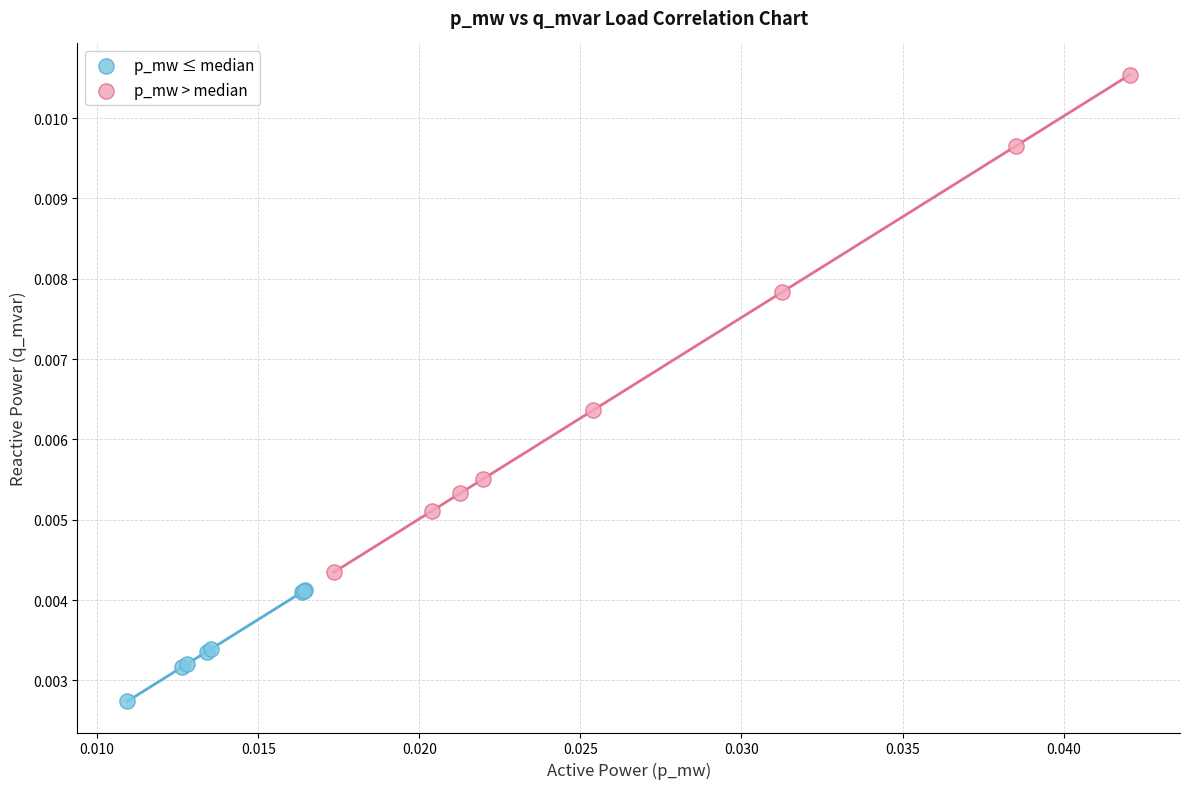

Which series contains the lowest Y value?

p_mw ≤ median